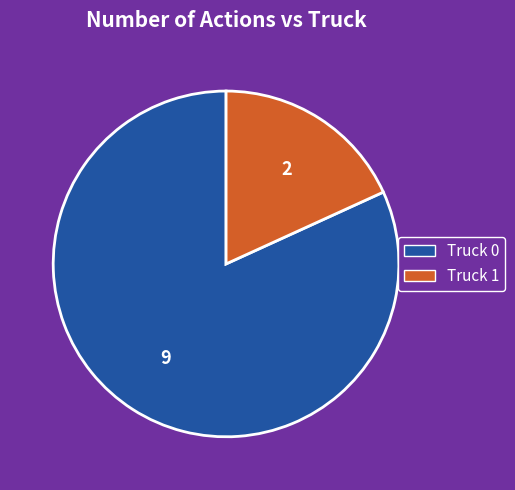

Does Truck 1 represent more than half of the total?

No